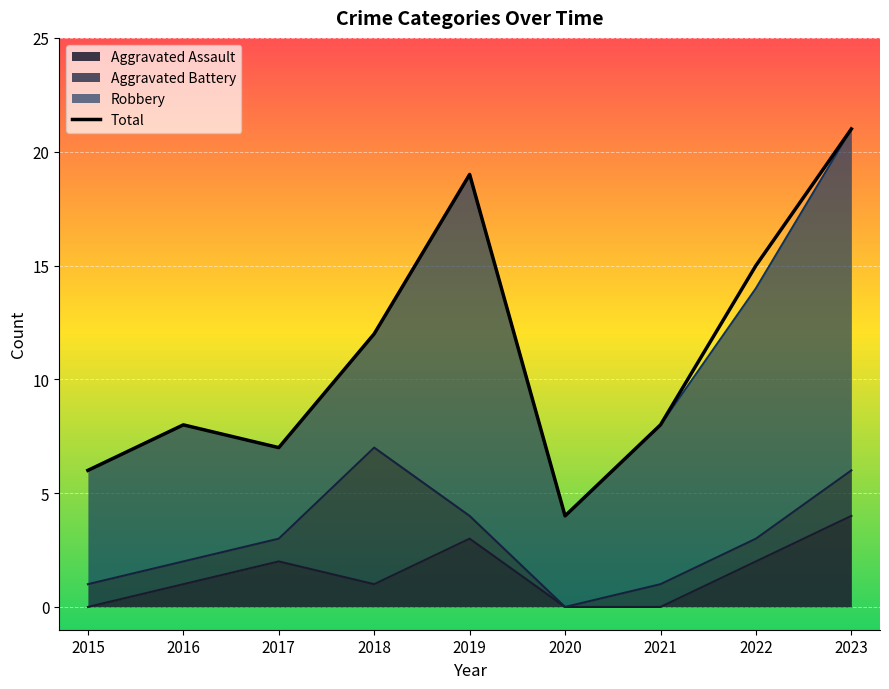

What is the value of the 2nd point from the left?

8